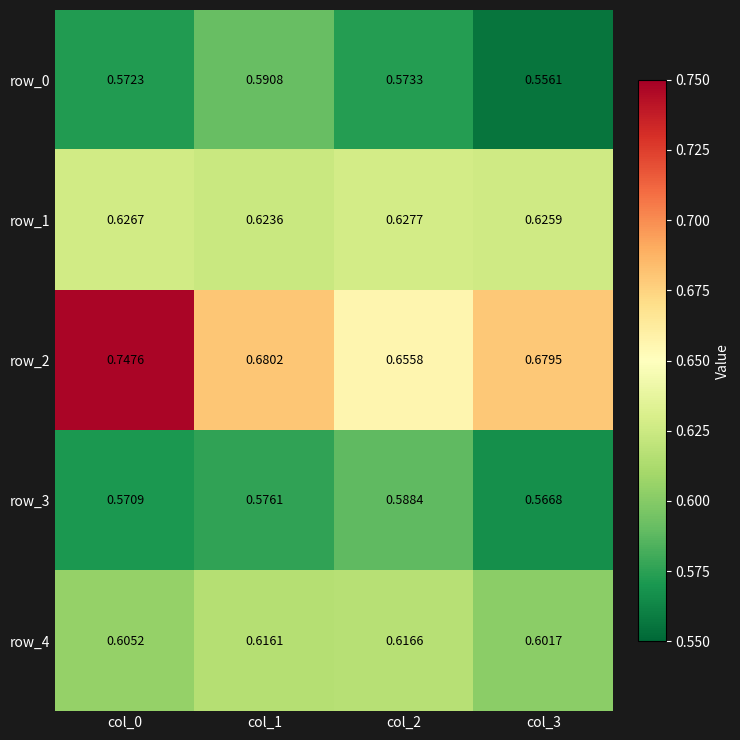

Is the value of row_0 at col_0 greater than the value of row_3 at col_0?

Yes